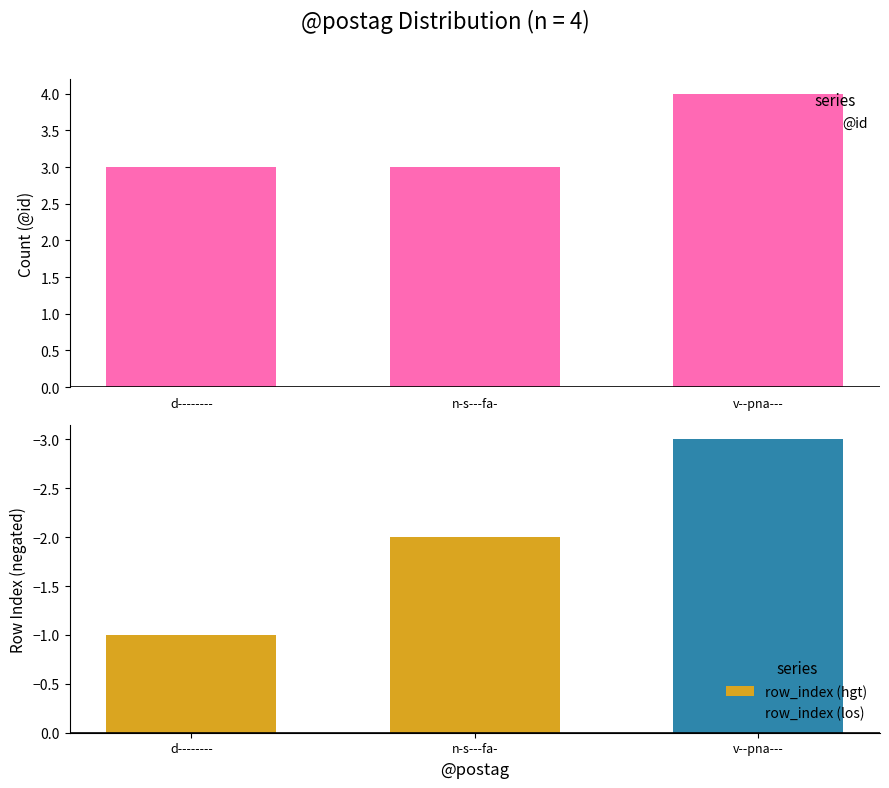

Is it true that the value at n-s---fa- is 1?

False